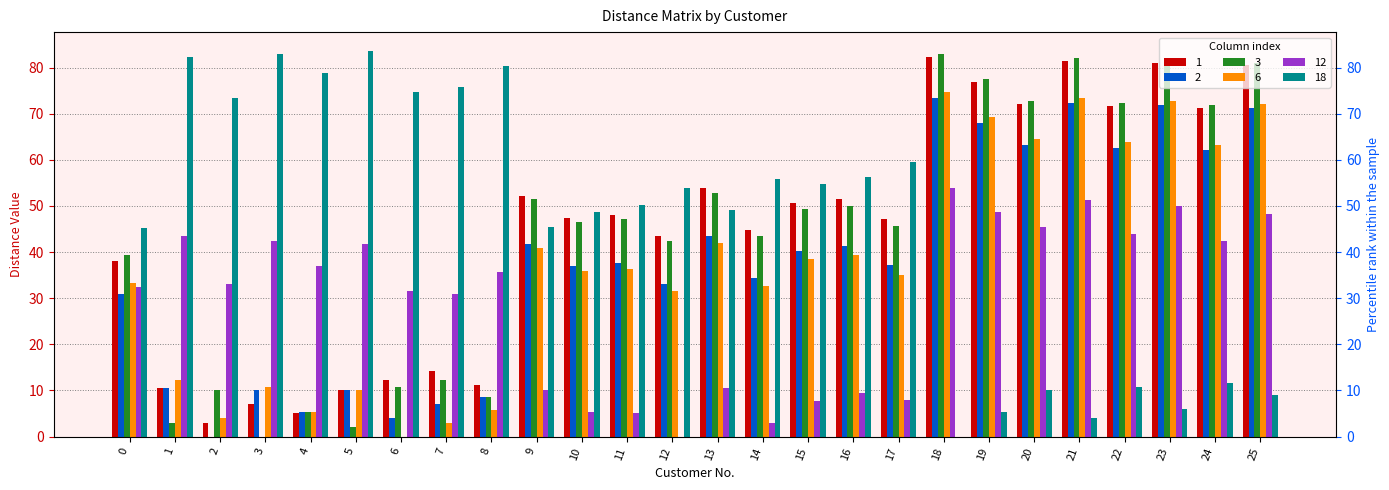

Which category has the highest value across all series?

5